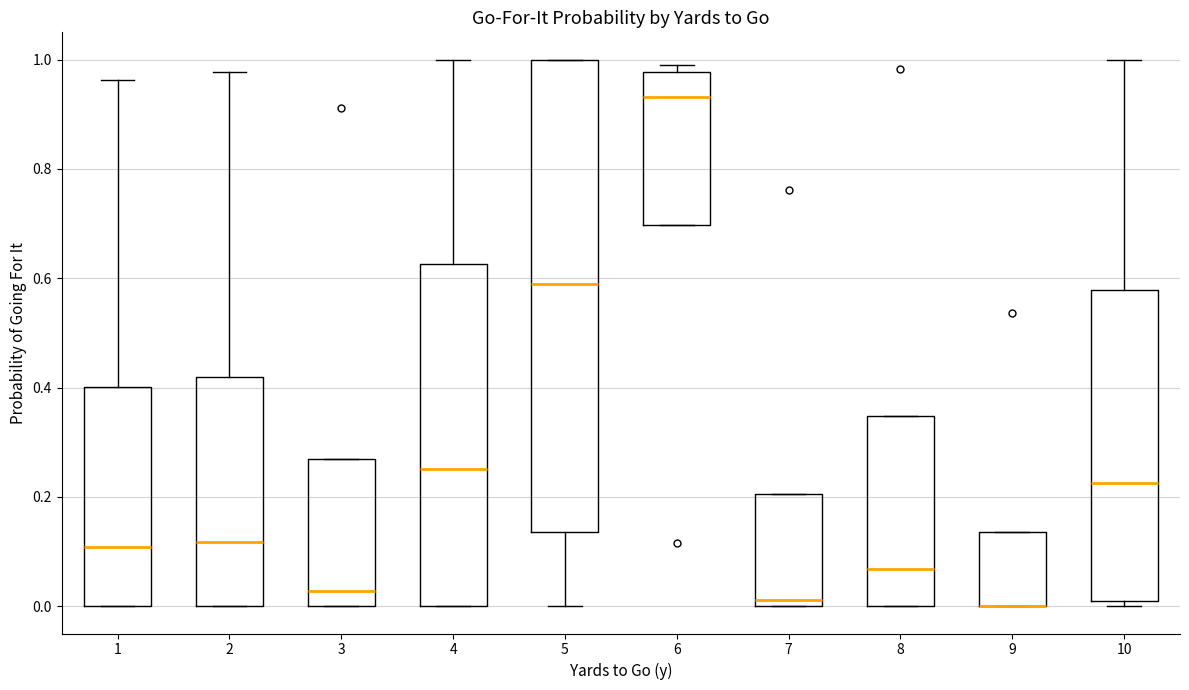

Reading left to right, transcribe this box plot: for each box, give where its median line is, the range the box spans, and where its two whiskers end, as read against the y-axis. The values are not printed on the chart, so give them approximately, as read against the axis.

1: median 0.10, box 0.00 to 0.40, whiskers 0.00 to 0.96
2: median 0.12, box 0.00 to 0.42, whiskers 0.00 to 0.98
3: median 0.02, box 0.00 to 0.26, whiskers 0.00 to 0.26
4: median 0.26, box 0.00 to 0.62, whiskers 0.00 to 1.00
5: median 0.60, box 0.14 to 1.00, whiskers 0.00 to 1.00
6: median 0.94, box 0.70 to 0.98, whiskers 0.70 to 1.00
7: median 0.02, box 0.00 to 0.20, whiskers 0.00 to 0.20
8: median 0.06, box 0.00 to 0.34, whiskers 0.00 to 0.34
9: median 0.00 (drawn on the box's lower edge), box 0.00 to 0.14, whiskers 0.00 to 0.14
10: median 0.22, box 0.00 to 0.58, whiskers 0.00 (just below the box's lower edge) to 1.00